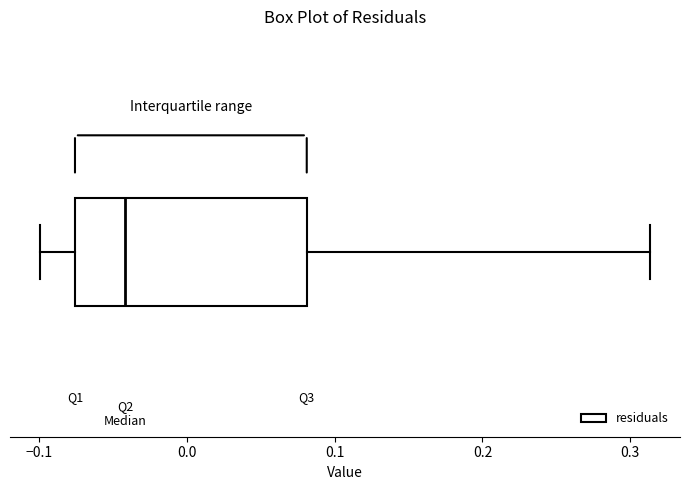

Where does the left whisker of the box end on the x-axis? The values are not printed on the chart, so give them approximately, as read against the axis.

-0.10